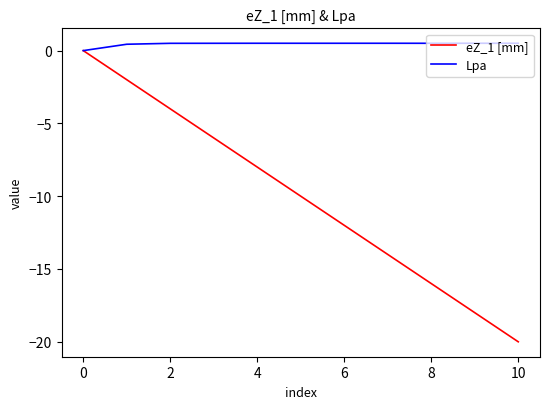

Which series has the widest spread of values?

eZ_1 [mm]